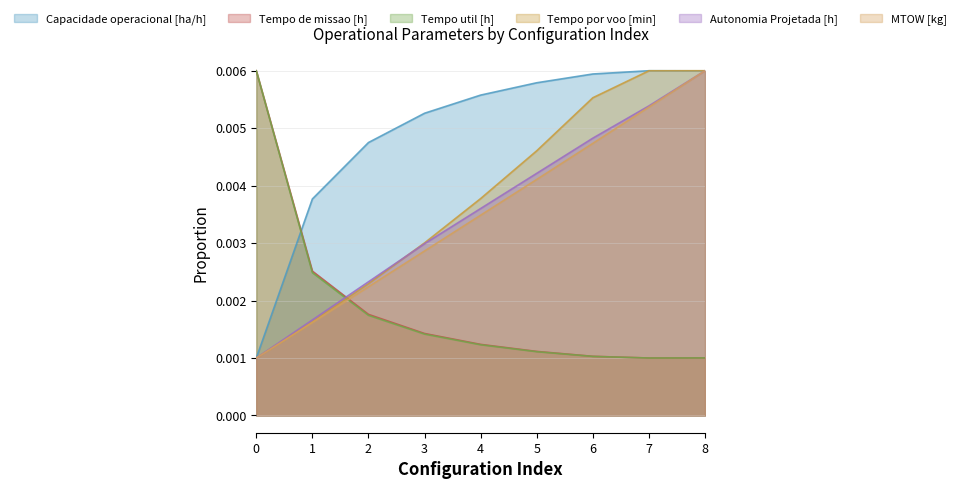

Which has a higher value, 2 or 1?

2